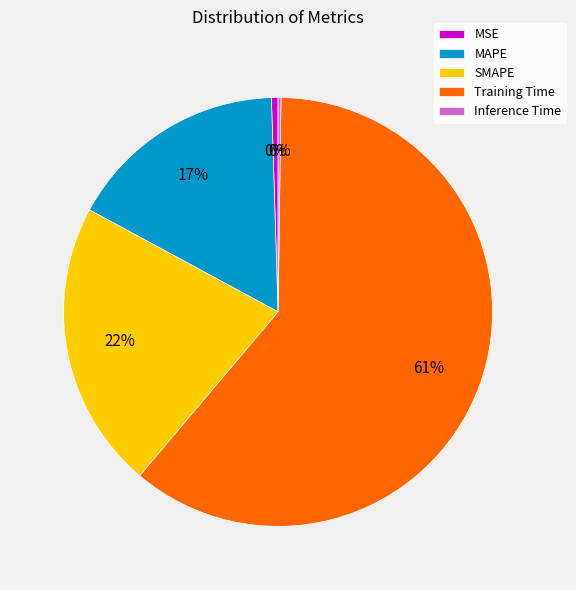

To the nearest percent, what is the difference between the Training Time and MAPE slice percentages?

44%